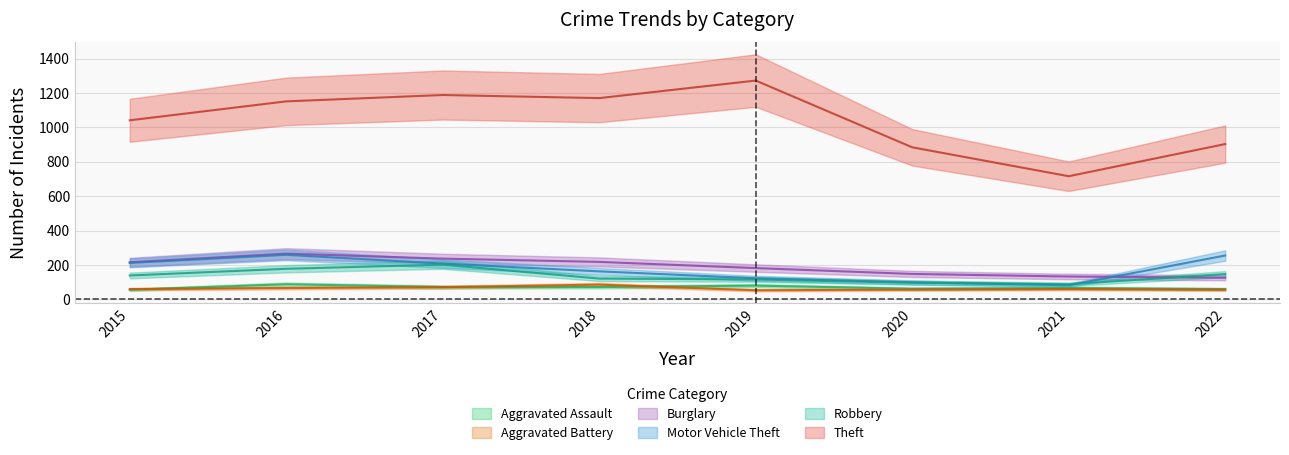

Between 2018 and 2017, which is larger?

2018